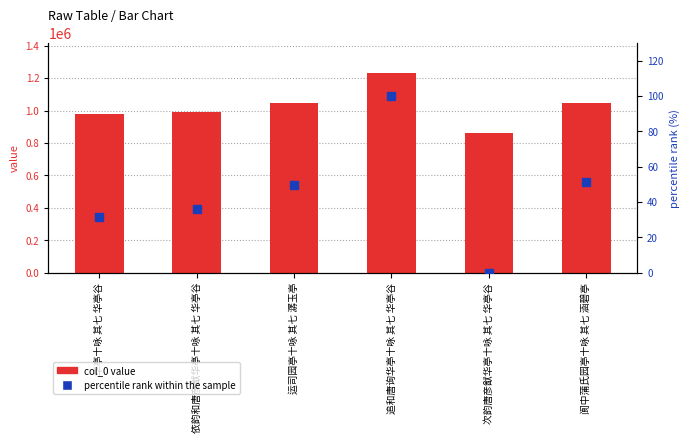

What are all the series names shown in the legend?

col_0 value, percentile rank within the sample